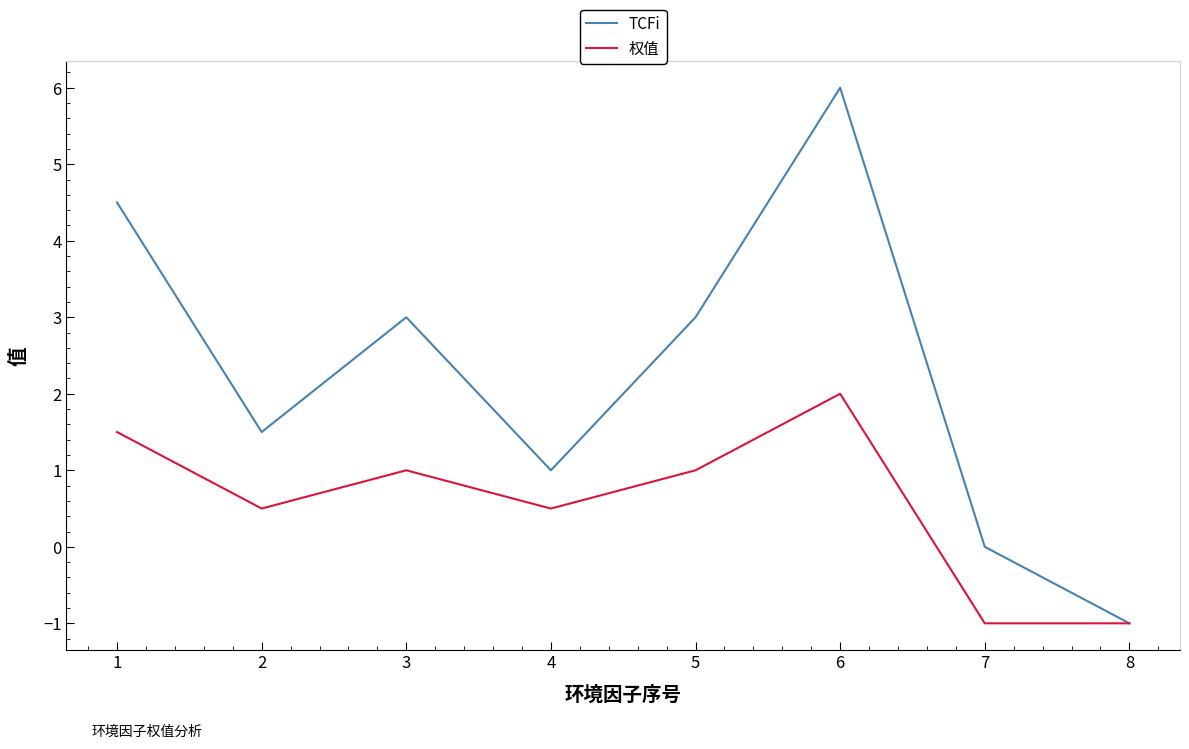

Rank the series by their average value, from highest to lowest.

TCFi, 权值